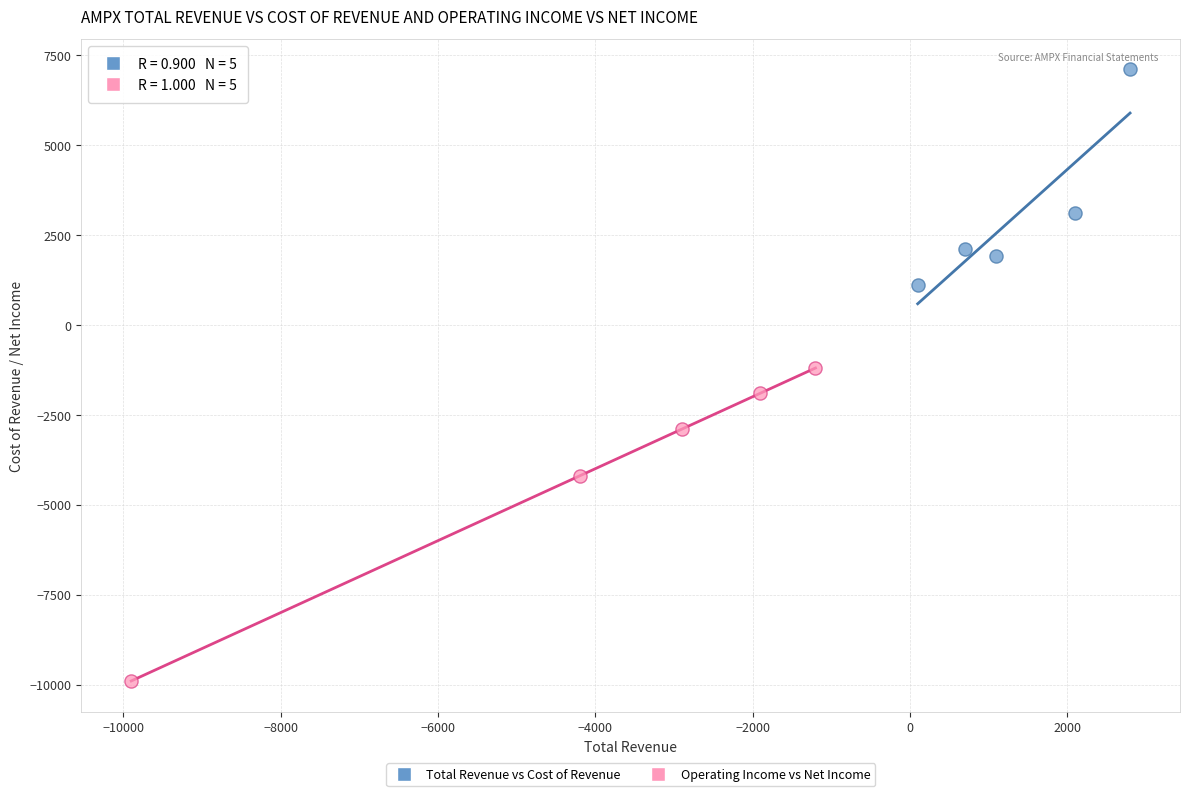

Which series contains the highest Y value?

Total Revenue vs Cost of Revenue